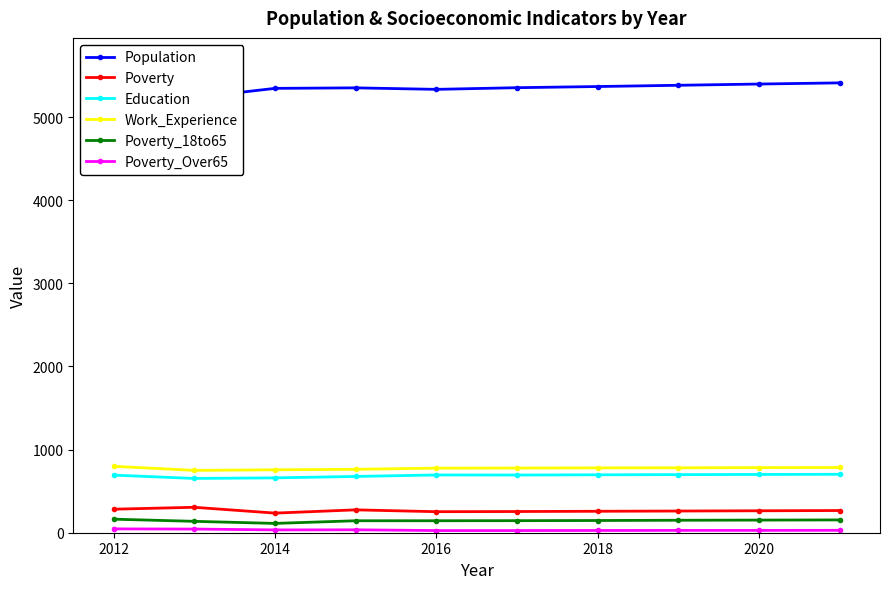

How many data points in Poverty are less than 264?

5